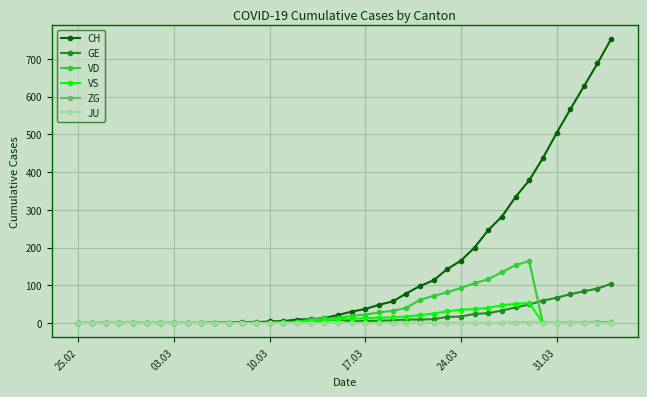

How many values in the VD series exceed 0?

19